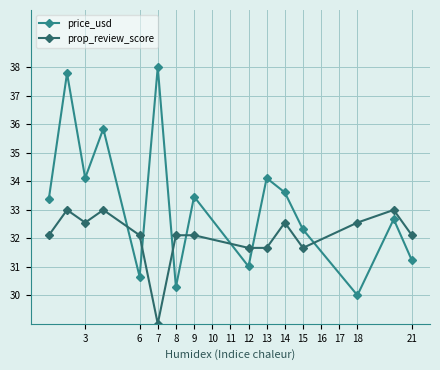

What are all the series names shown in the legend?

price_usd, prop_review_score